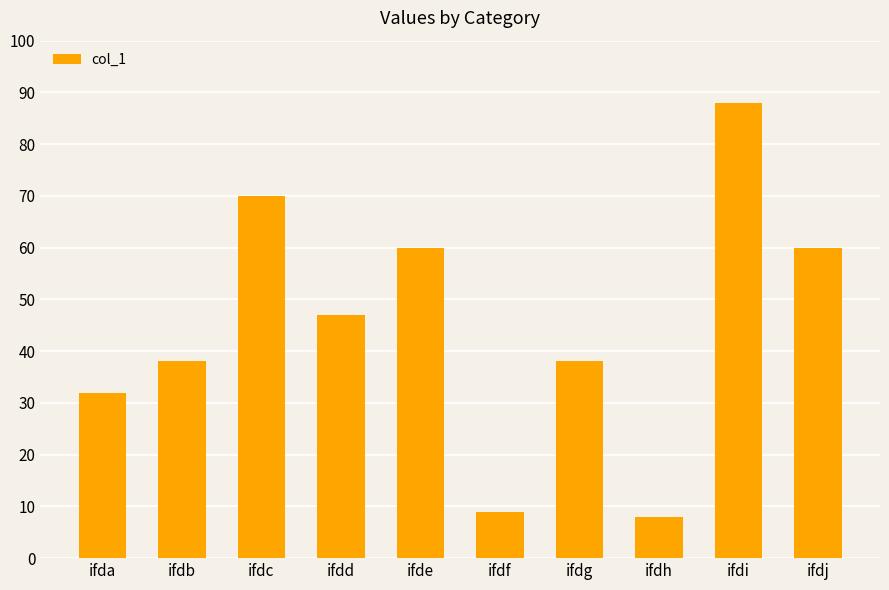

Reading left to right, what are all the values shown in this chart?

ifda=32	ifdb=38	ifdc=70	ifdd=47	ifde=60	ifdf=9	ifdg=38	ifdh=8	ifdi=88	ifdj=60